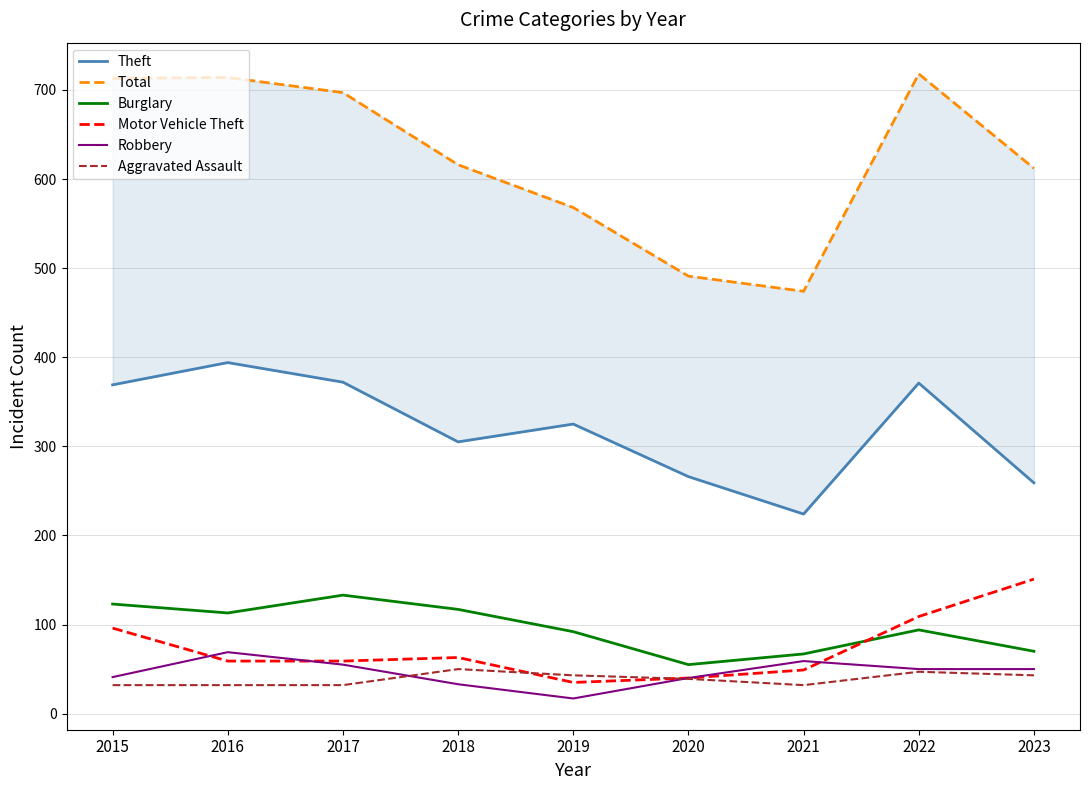

True or false: Total has a value of 612 at 2023.

True